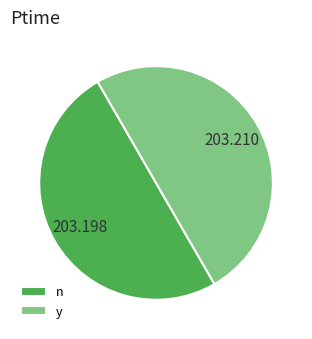

True or false: y accounts for 55% of the total.

False